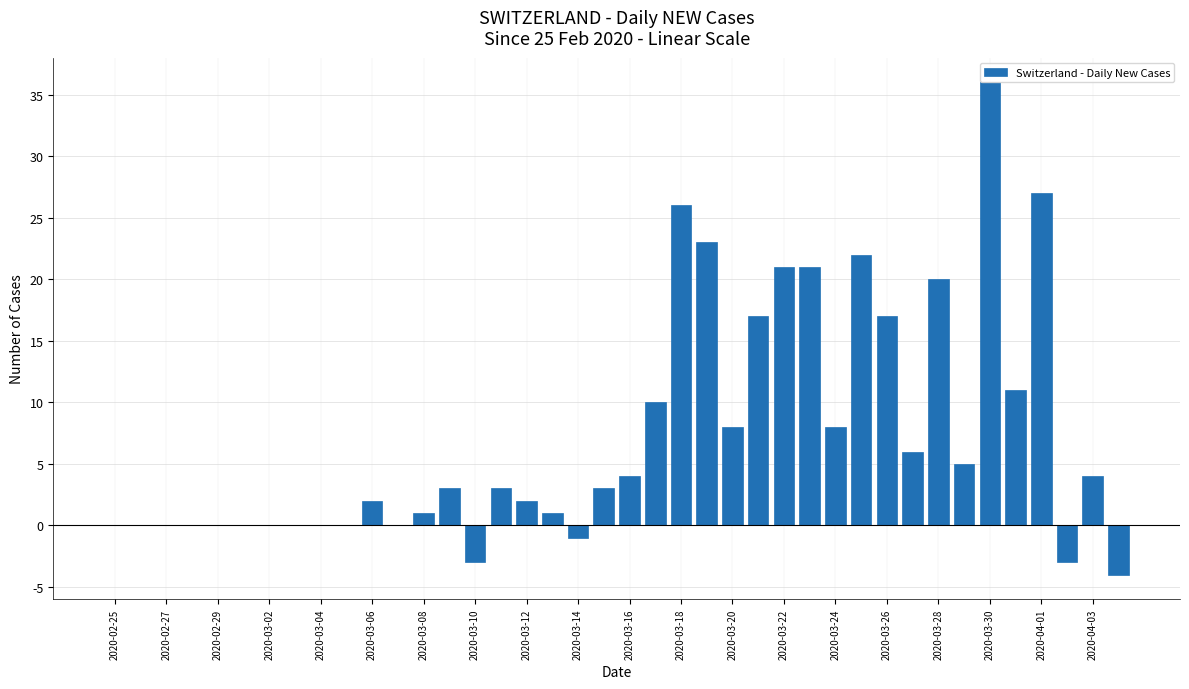

What is the greatest value displayed?

36